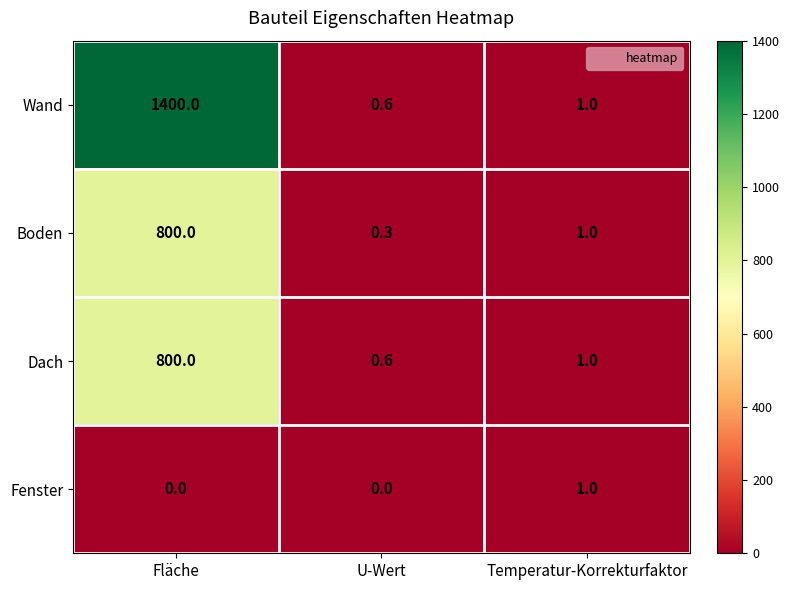

What value does the Wand series have at Temperatur-Korrekturfaktor?

1.0